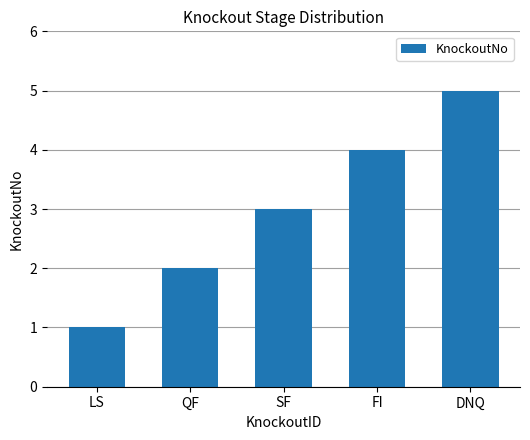

Reading left to right, what are all the values shown in this chart?

LS=1	QF=2	SF=3	FI=4	DNQ=5